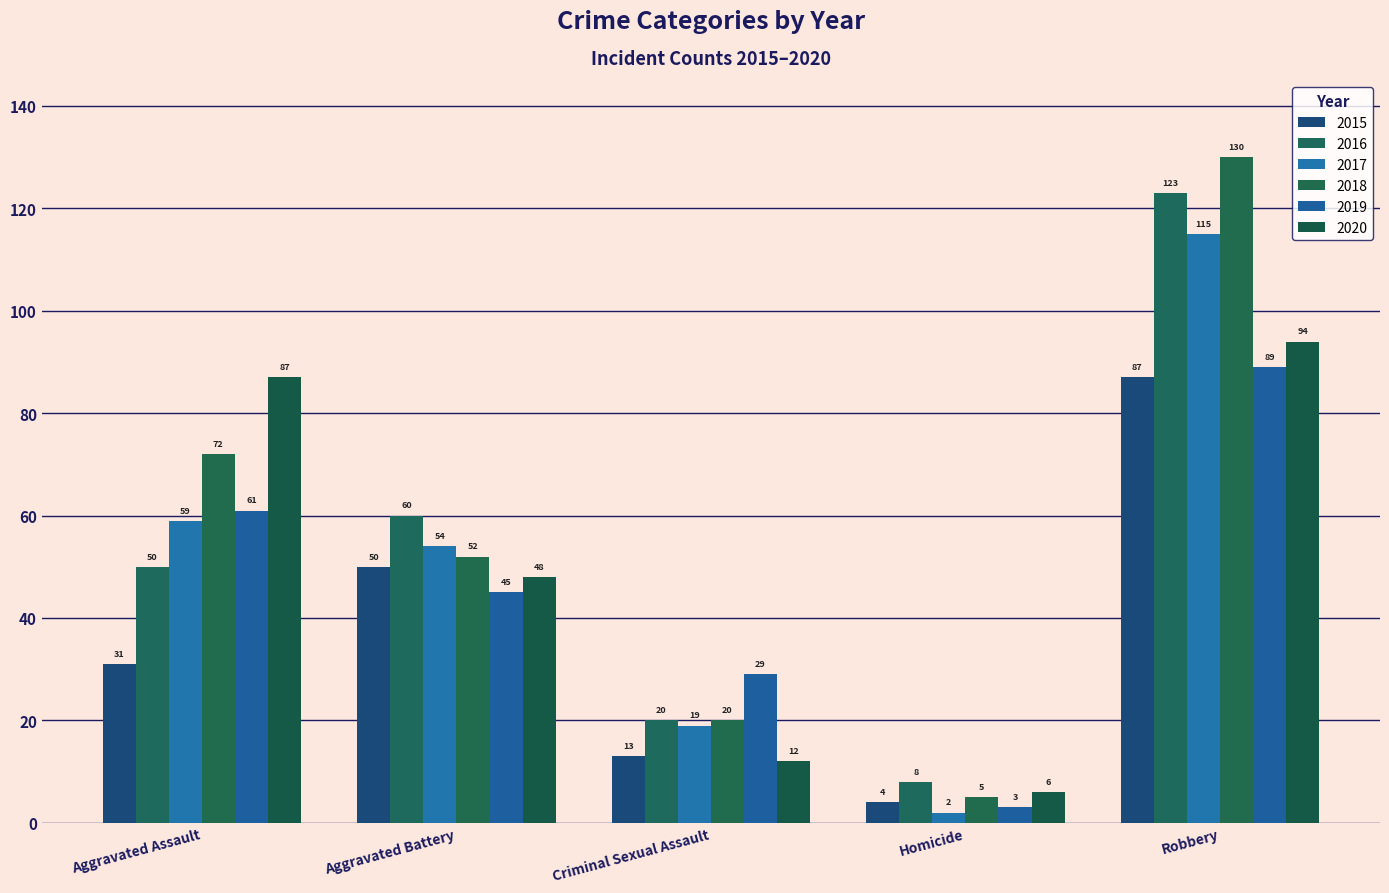

At which label is 2018 closest to 67?

Aggravated Assault